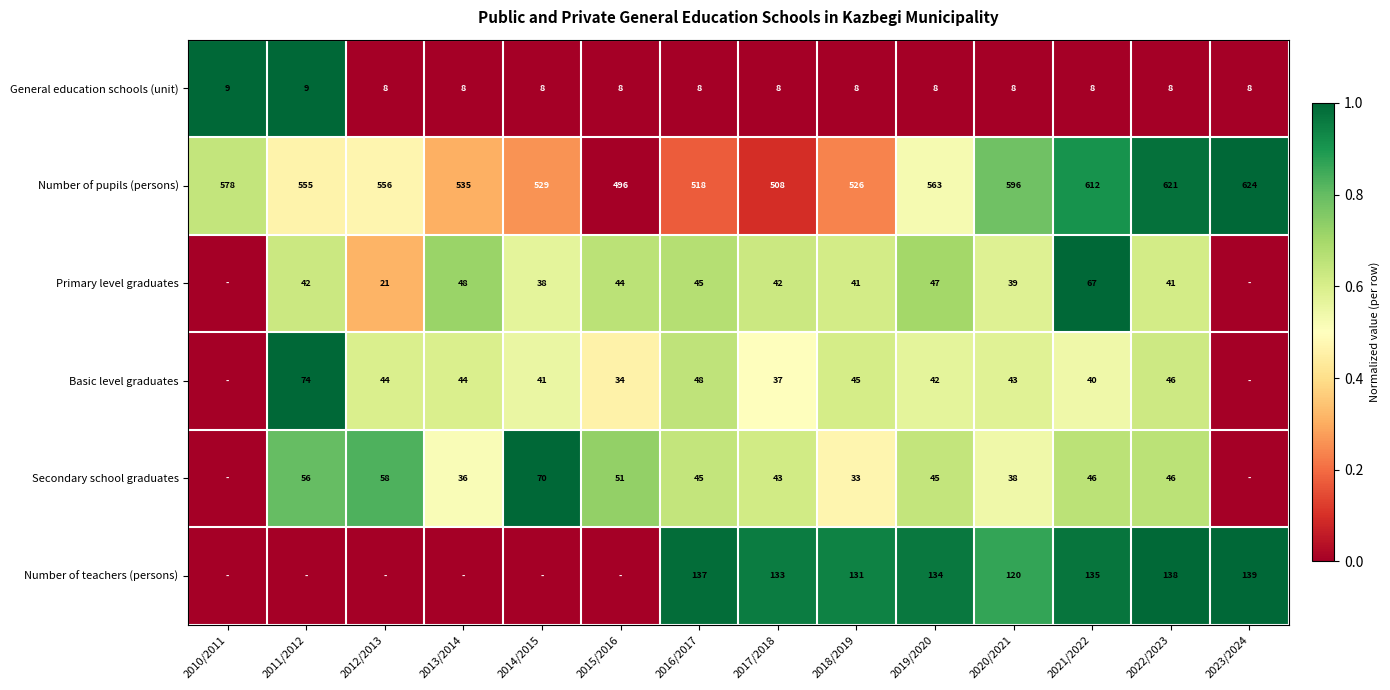

At which label does Number of pupils (persons) reach its peak?

2023/2024